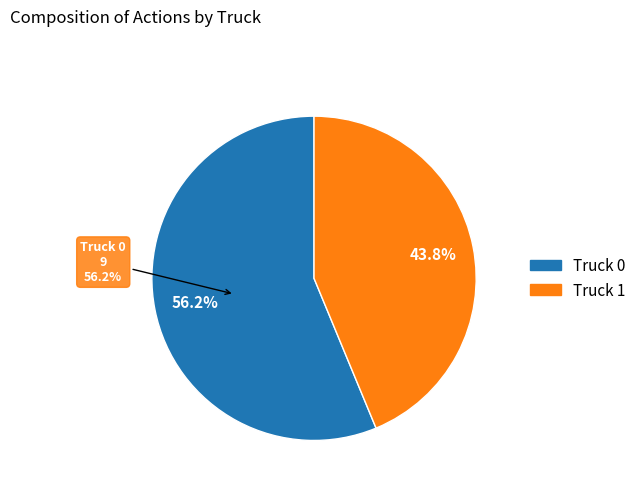

How many slices are in this pie chart?

2